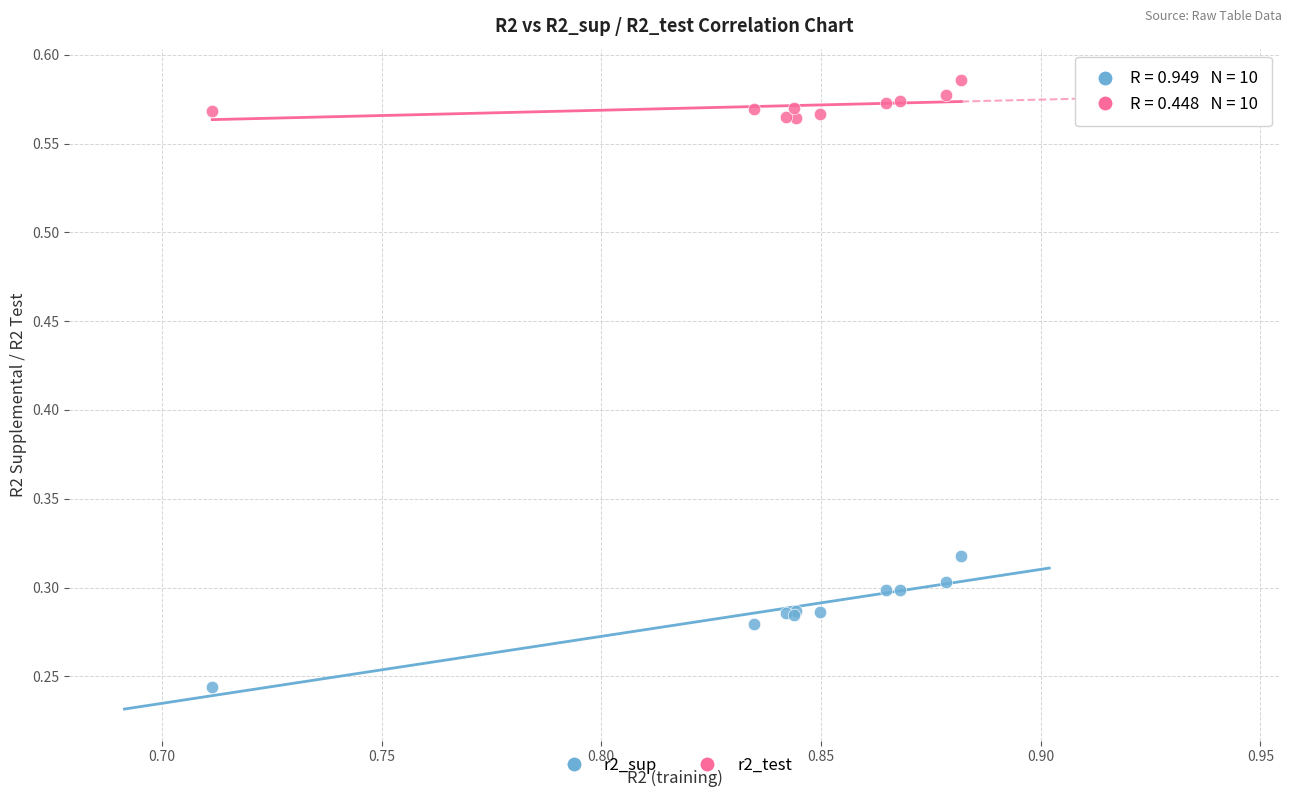

What are all the series names shown in the legend?

r2_sup, r2_test